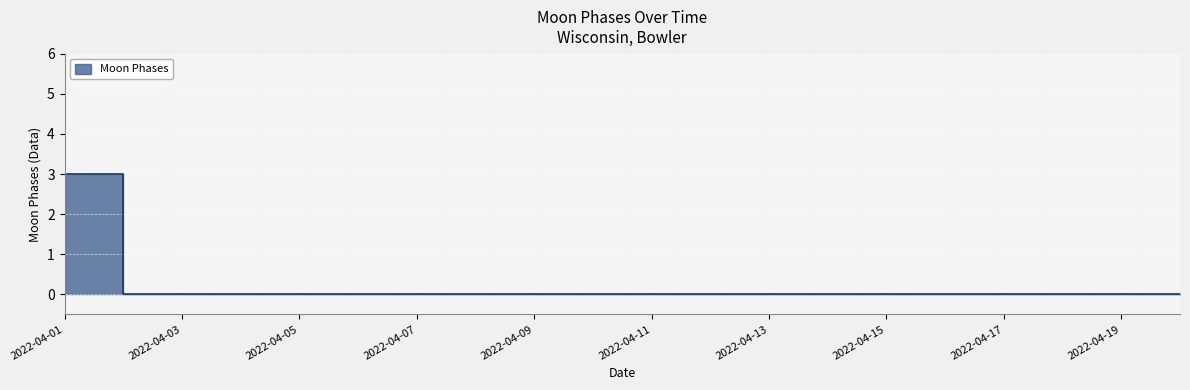

List the labels in order of value, largest first.

2022-04-01, 2022-04-02, 2022-04-03, 2022-04-04, 2022-04-05, 2022-04-06, 2022-04-07, 2022-04-08, 2022-04-09, 2022-04-10, 2022-04-11, 2022-04-12, 2022-04-13, 2022-04-14, 2022-04-15, 2022-04-16, 2022-04-17, 2022-04-18, 2022-04-19, 2022-04-20